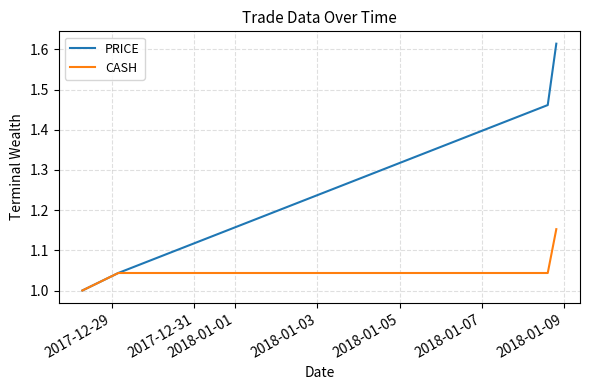

How many CASH values are between 1 and 2?

4